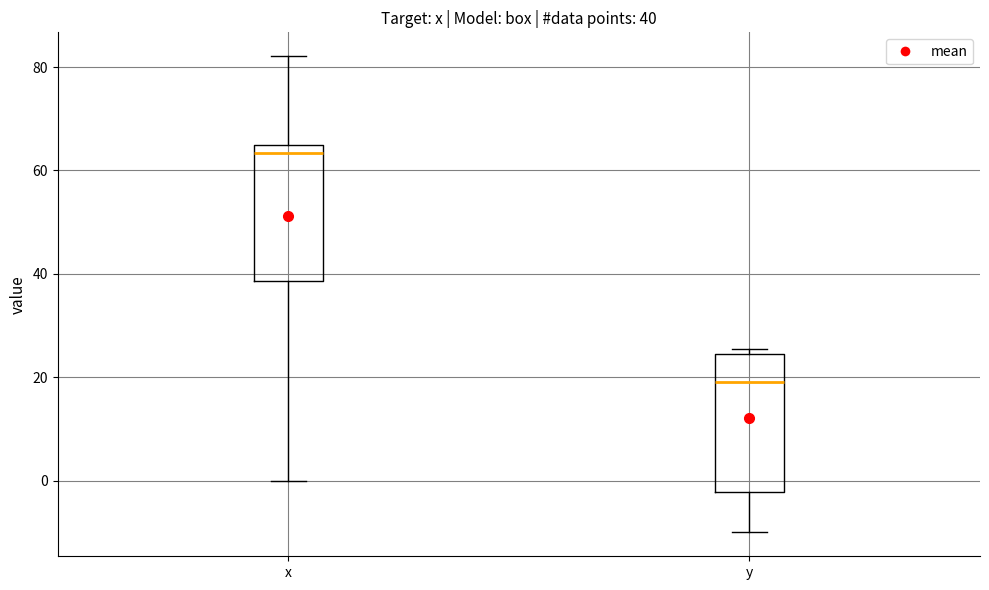

Which box's median line is the highest?

x